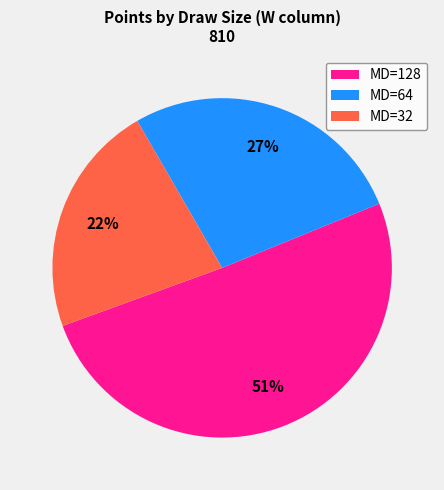

Which category accounts for the majority?

MD=128